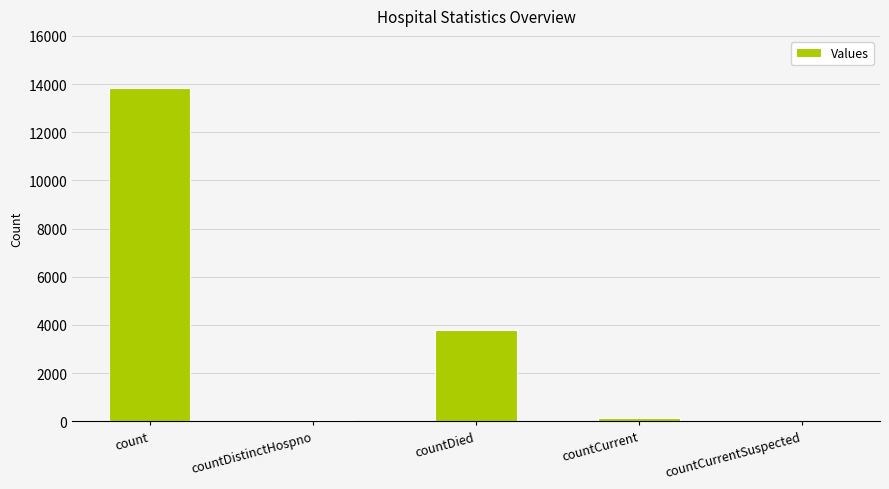

At which category does the chart reach its peak across all series?

count